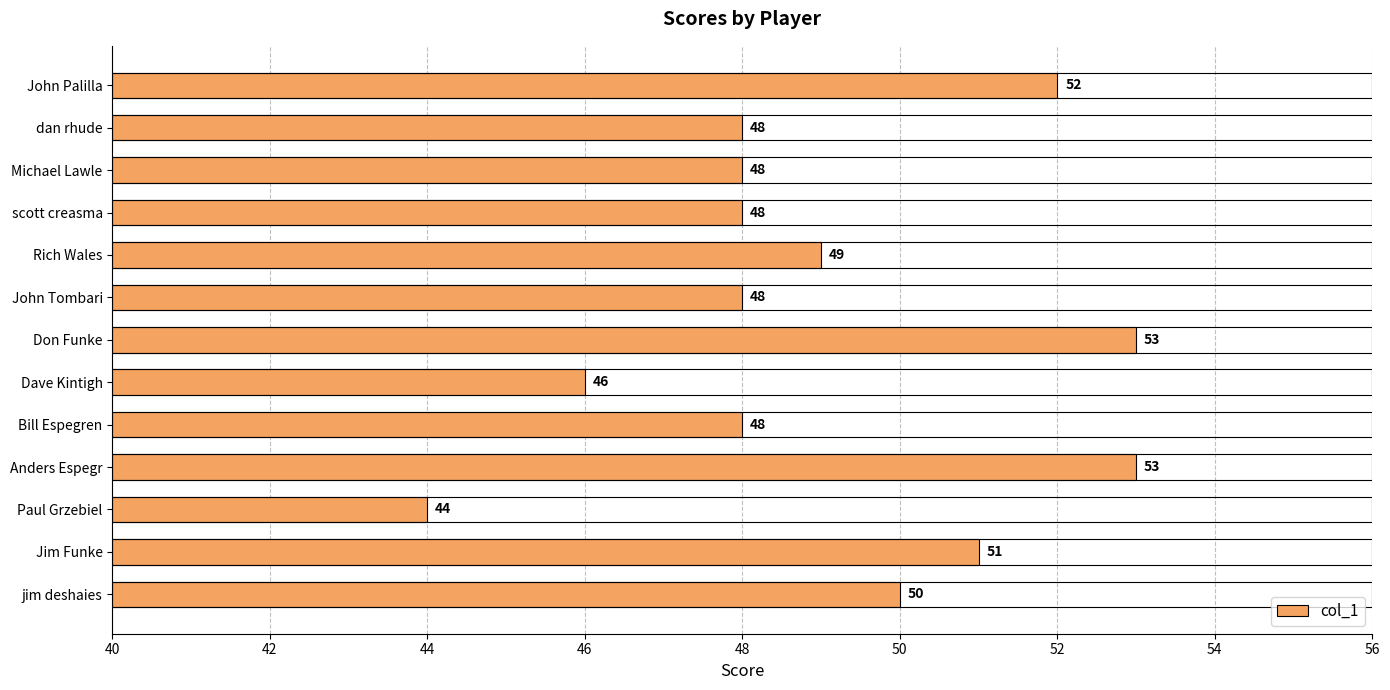

What is the ratio of the value at Rich Wales to the value at Bill Espegren?

1.0